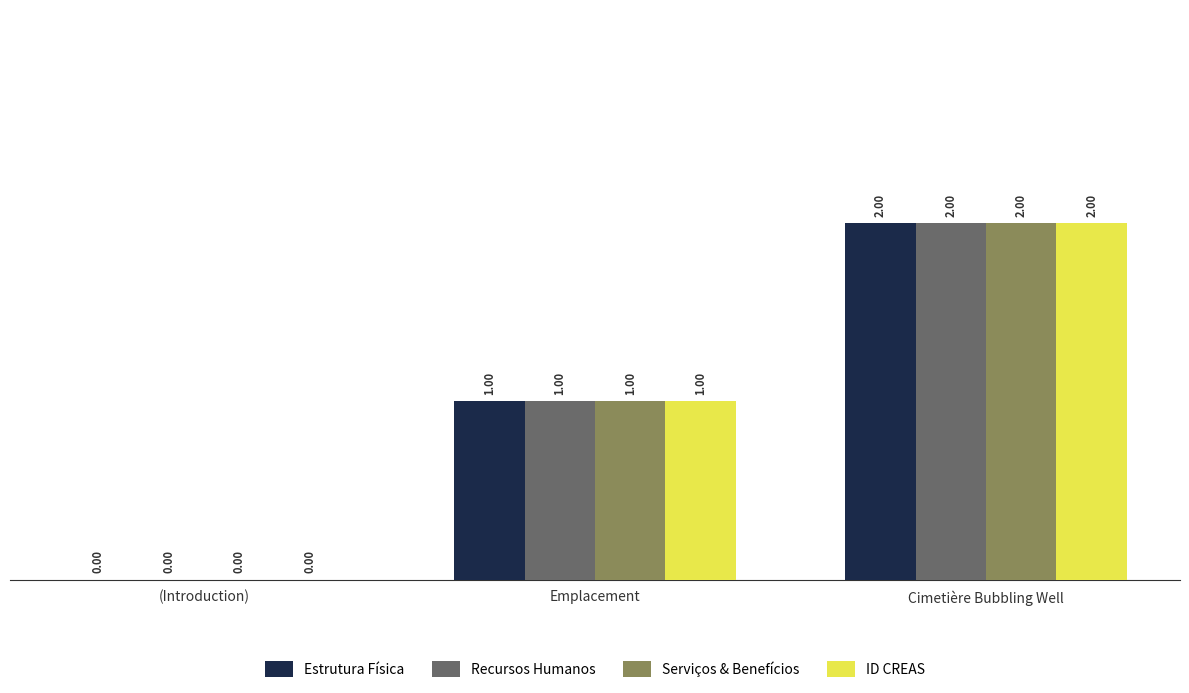

Where is Estrutura Física nearest to the value 1?

Emplacement